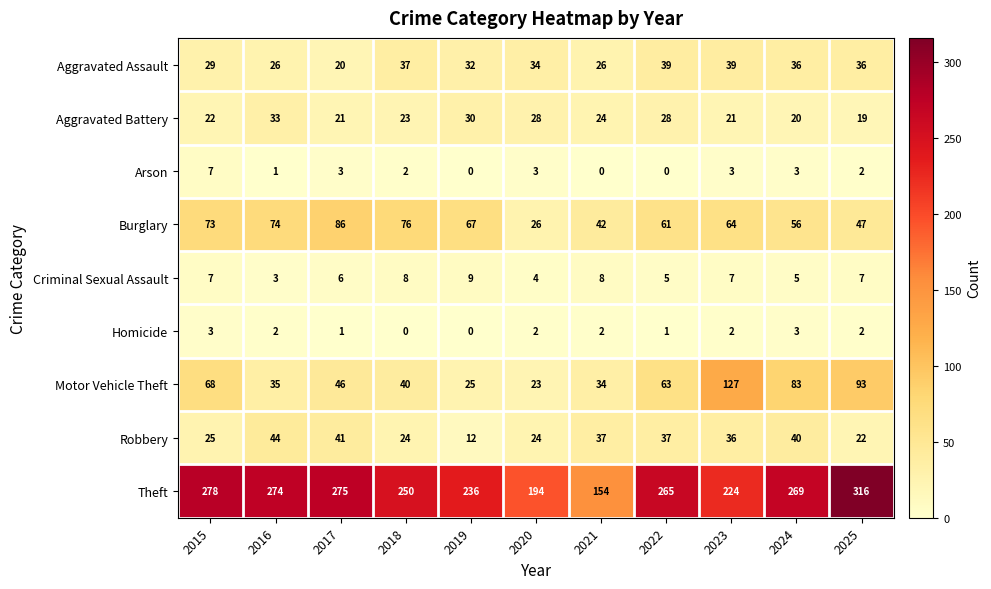

At how many categories does at least one series exceed 260?

6